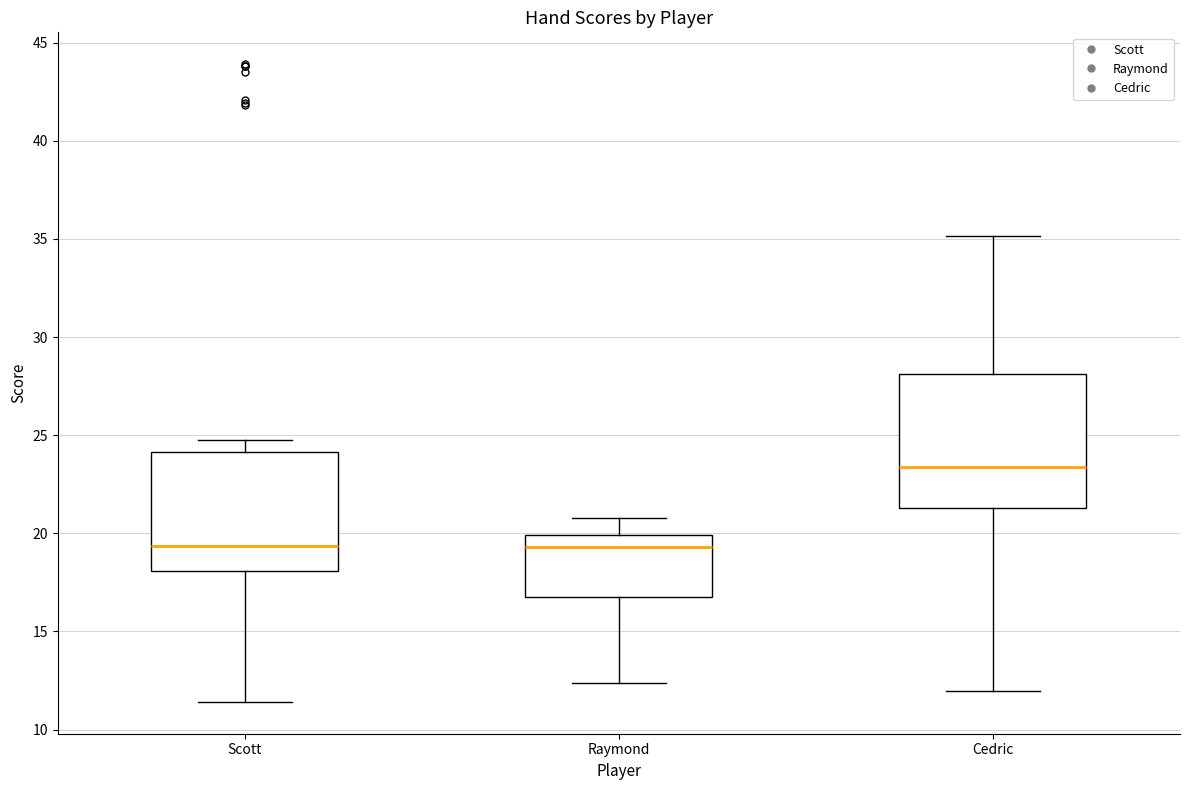

Where is the lower edge of the box for Raymond on the y-axis? The values are not printed on the chart, so give them approximately, as read against the axis.

17.0